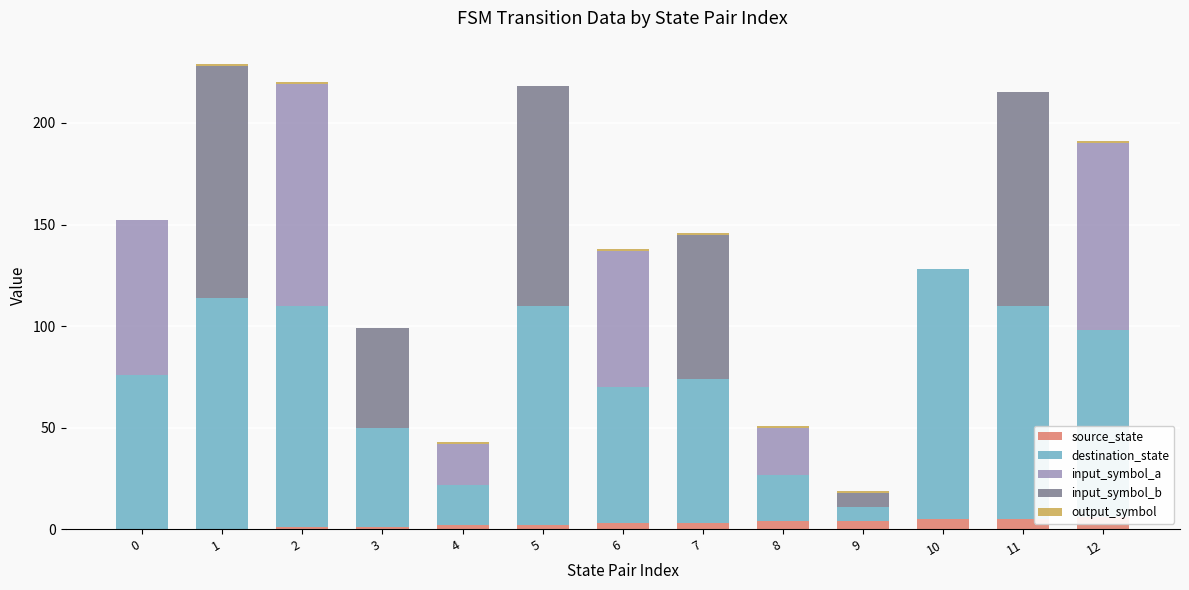

What is the lowest value of the destination_state series?

7